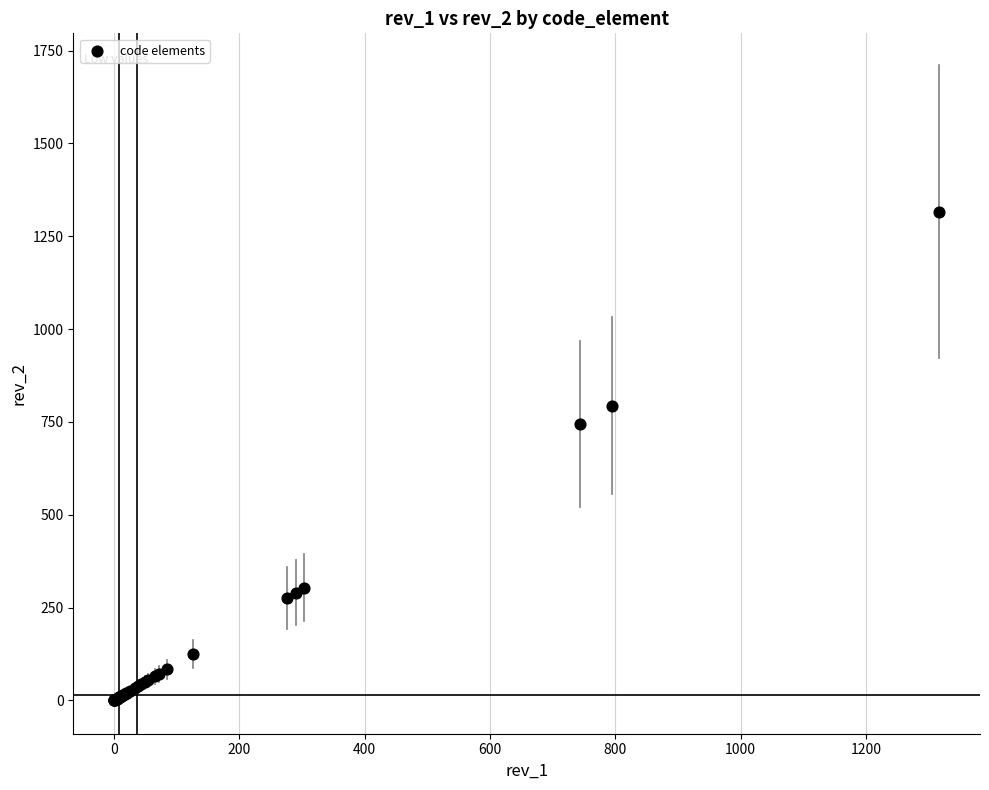

What Y value in the scatter plot is closest to 658?

744